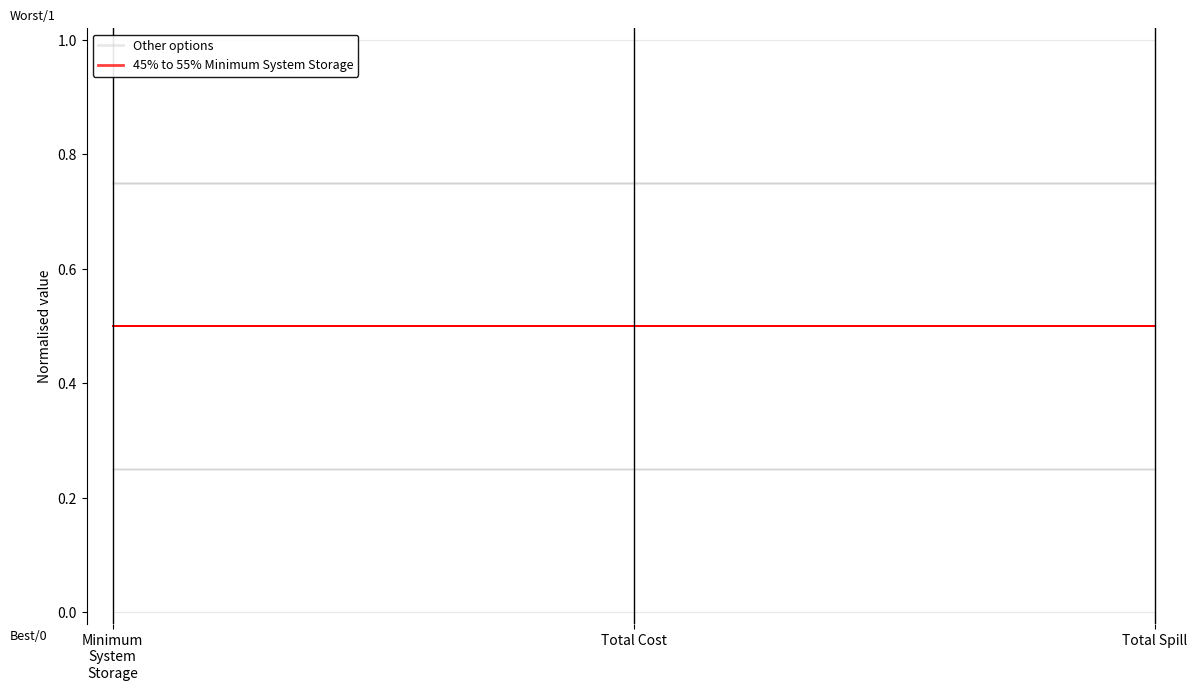

True or false: 45% to 55% Minimum System Storage has a value of 0.5 at Total Spill.

True